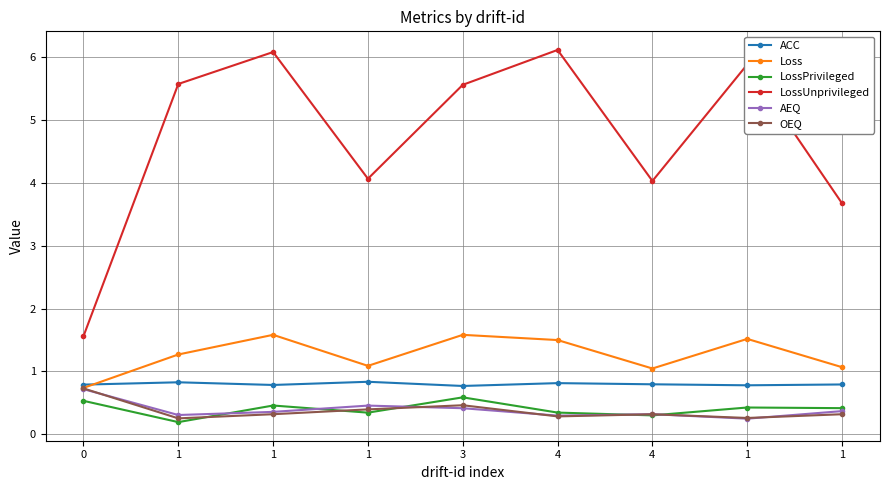

List the series in order of their peak value, lowest first.

LossPrivileged, AEQ, OEQ, ACC, Loss, LossUnprivileged